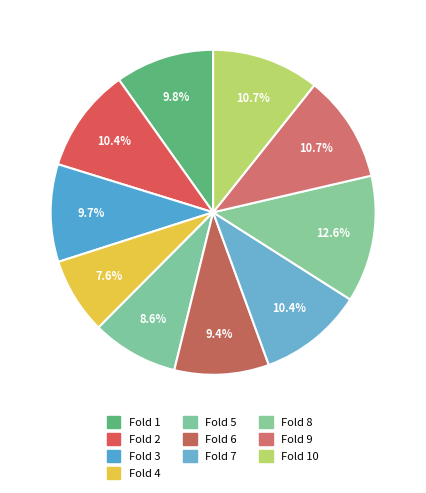

How many segments does this pie chart have?

10